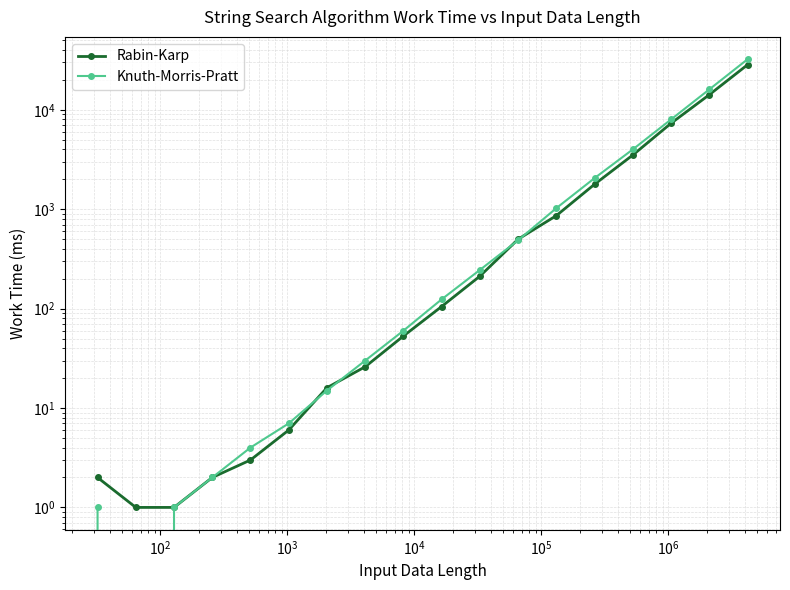

List the series in order of their peak value, lowest first.

Rabin-Karp, Knuth-Morris-Pratt